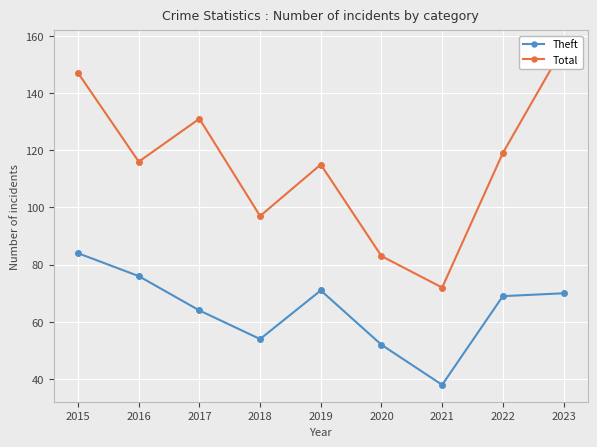

Which category has the highest value across all series?

2023